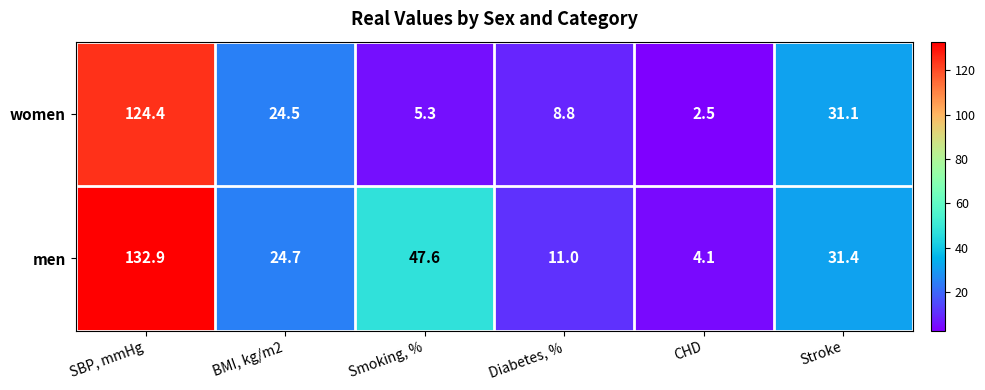

At which category does the chart reach its minimum across all series?

CHD